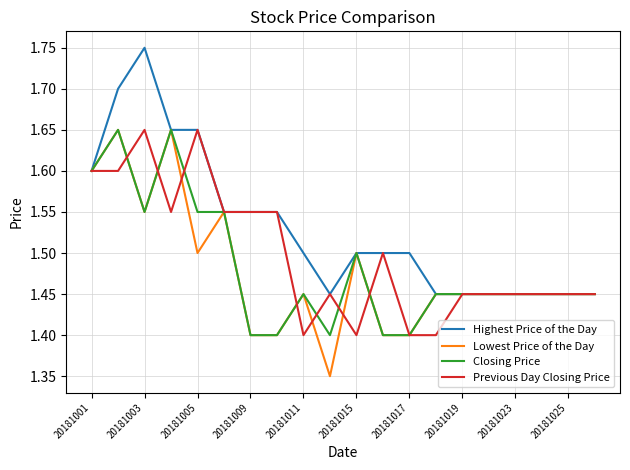

Which series has the largest total across all categories?

Highest Price of the Day